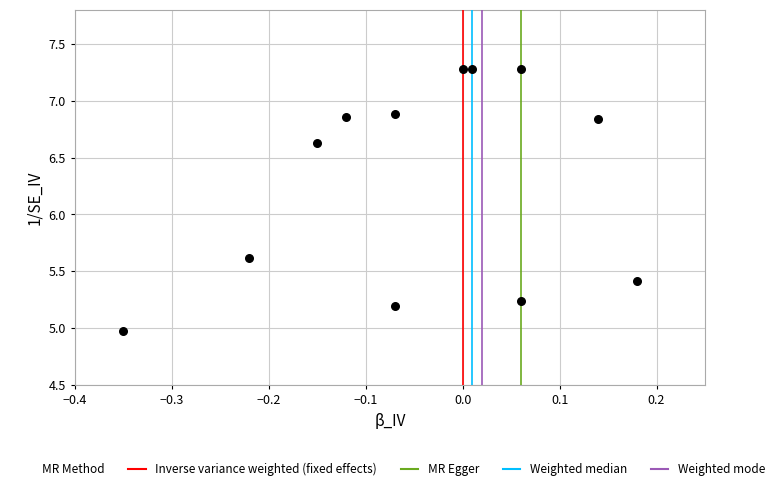

What Y value in the scatter plot is closest to 6?

5.6